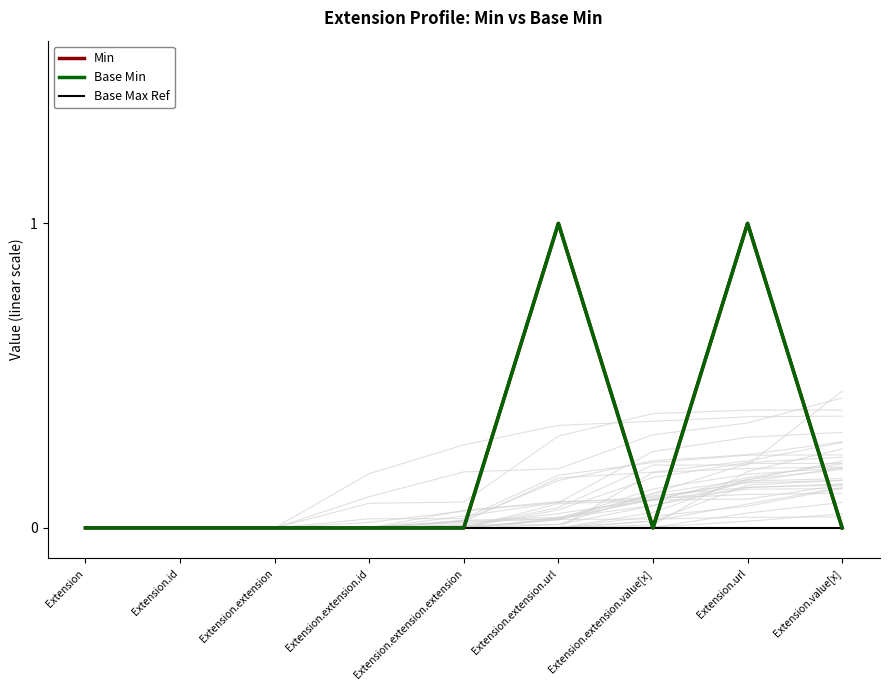

At which label does Base Min reach its peak?

Extension.extension.url